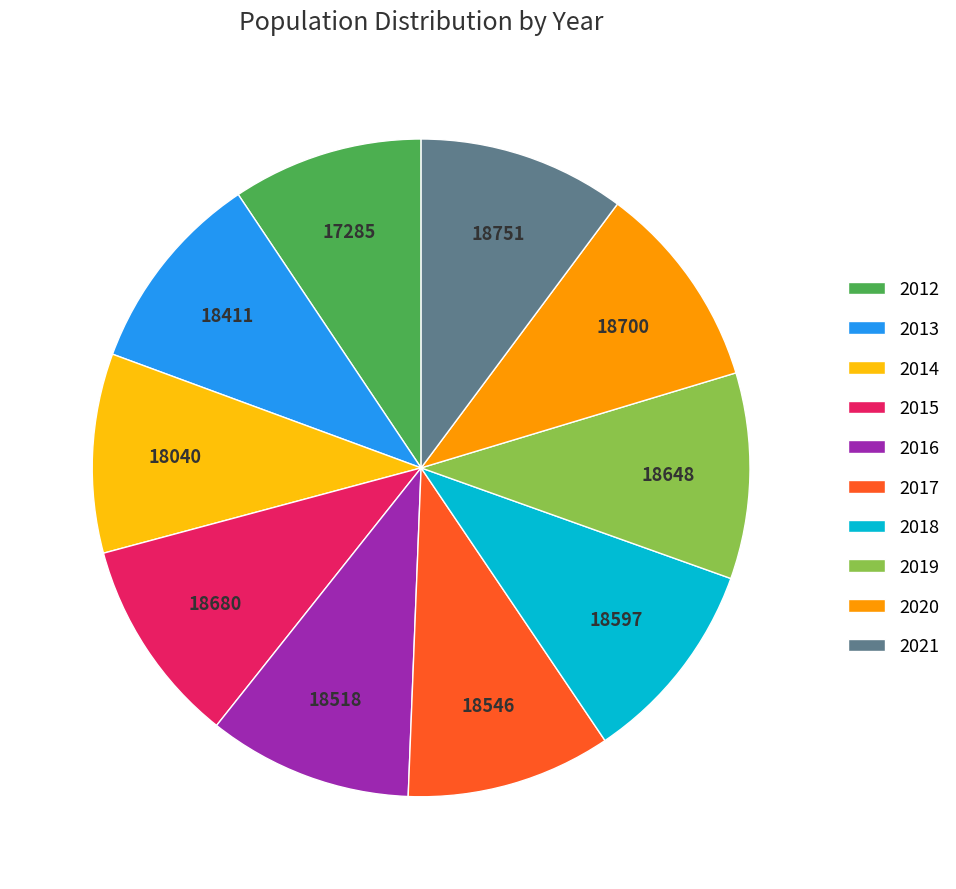

What is the ratio of the value at 2020 to the value at 2017?

1.0